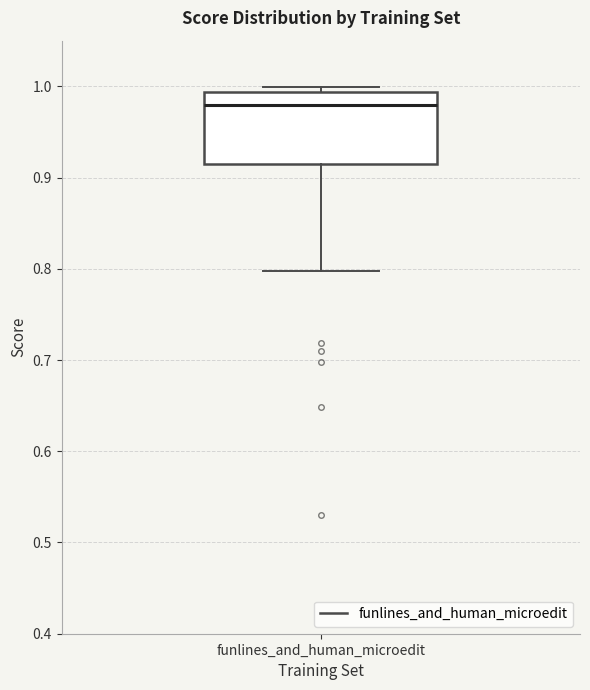

Where is the upper edge of the box for funlines_and_human_microedit on the y-axis? The values are not printed on the chart, so give them approximately, as read against the axis.

0.99